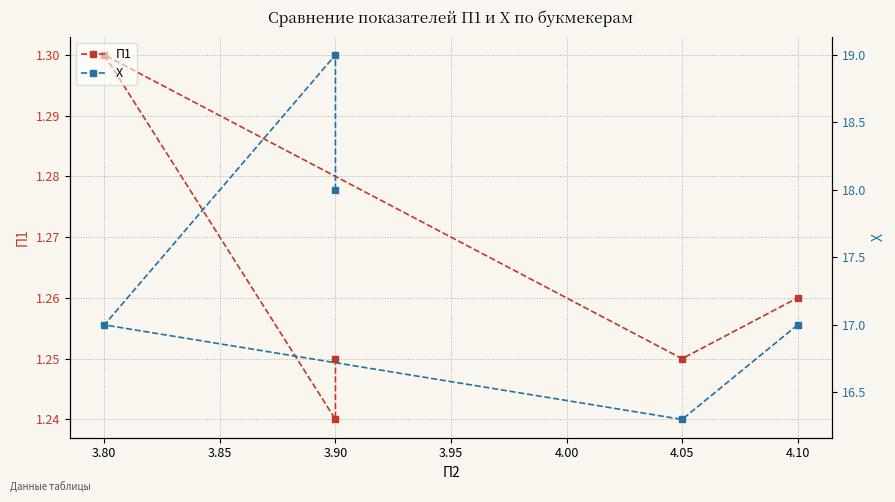

Reading right to left, transcribe all the data shown in this chart.

П1: 1.3	1.2	1.3	1.2	1.2
Х: 17.0	16.3	17.0	19.0	18.0